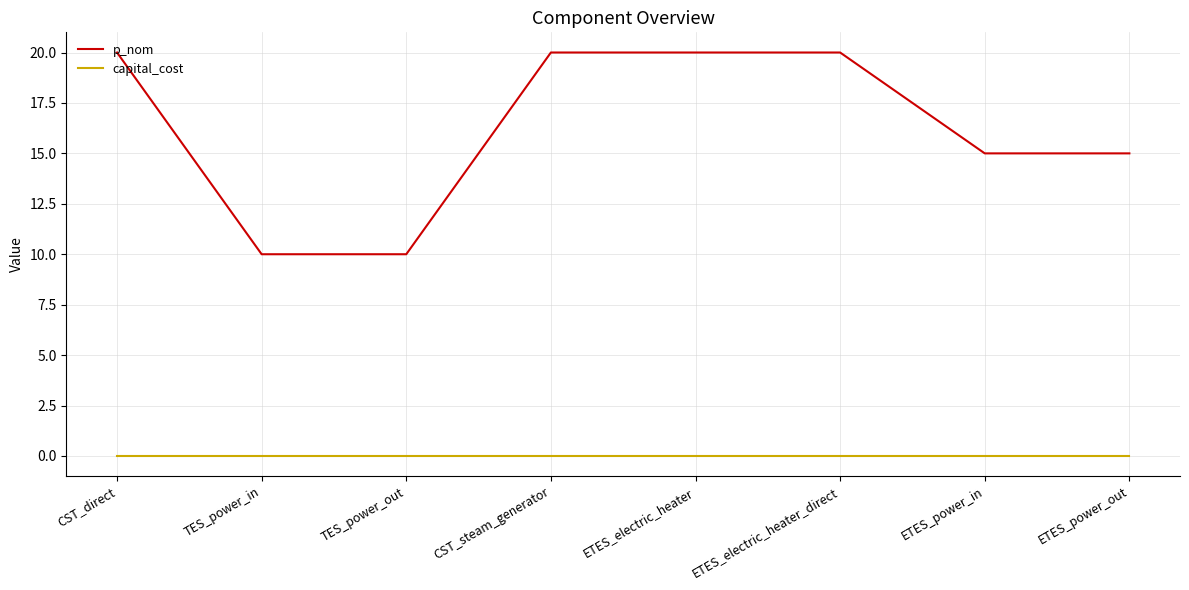

Is it true that p_nom equals 15 at TES_power_in?

False